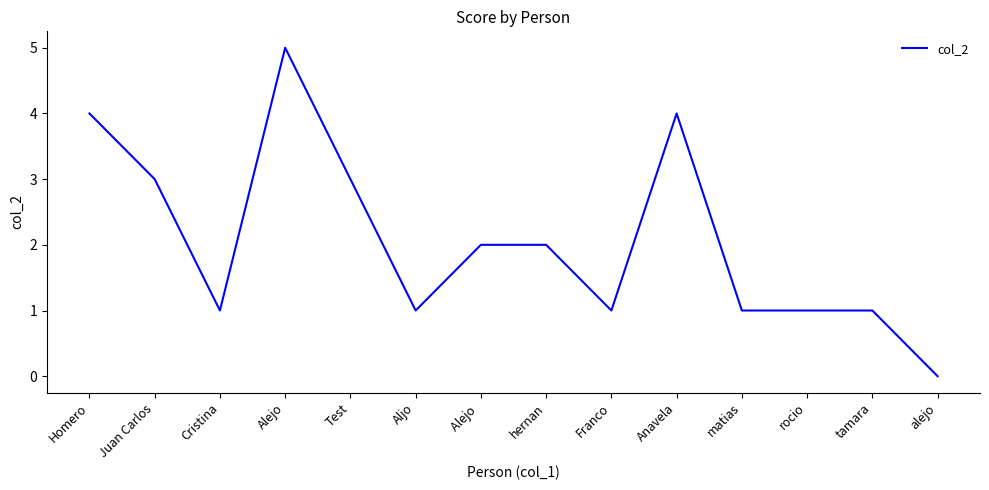

What is the average value?

2